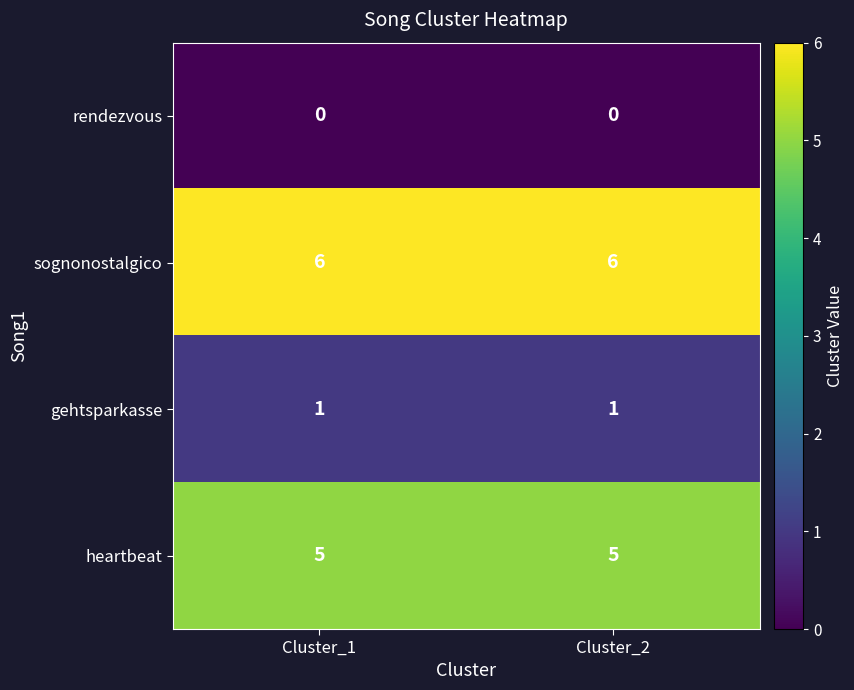

What is the difference between the highest and lowest values at Cluster_2?

6